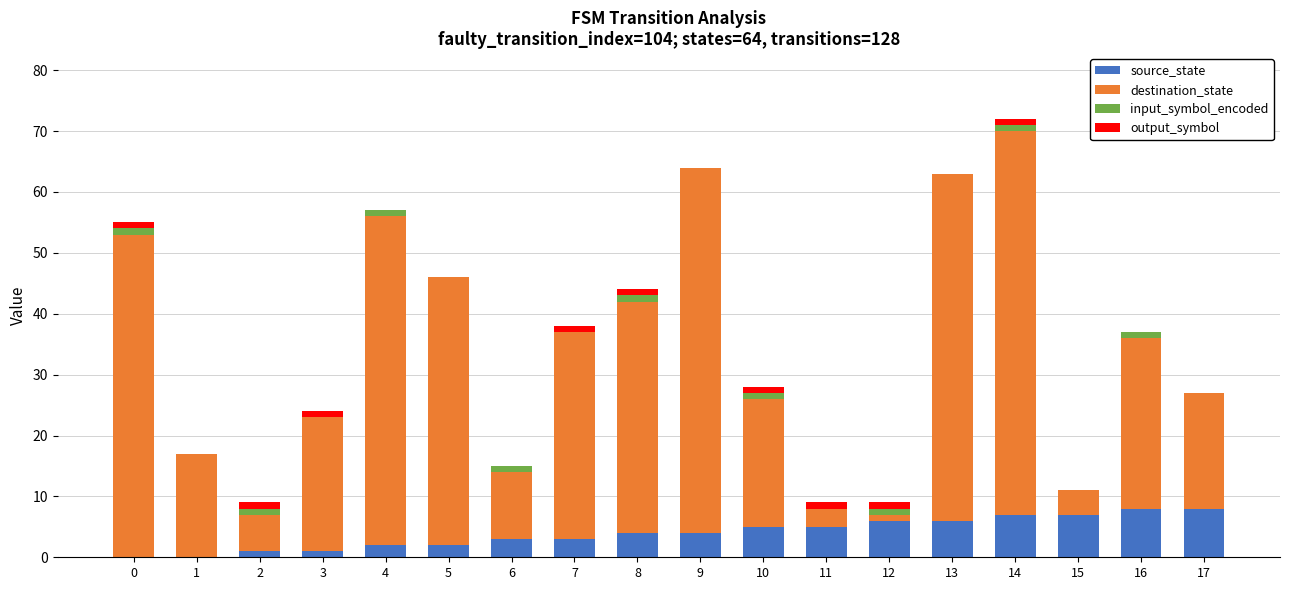

How many categories are shown in the chart?

18